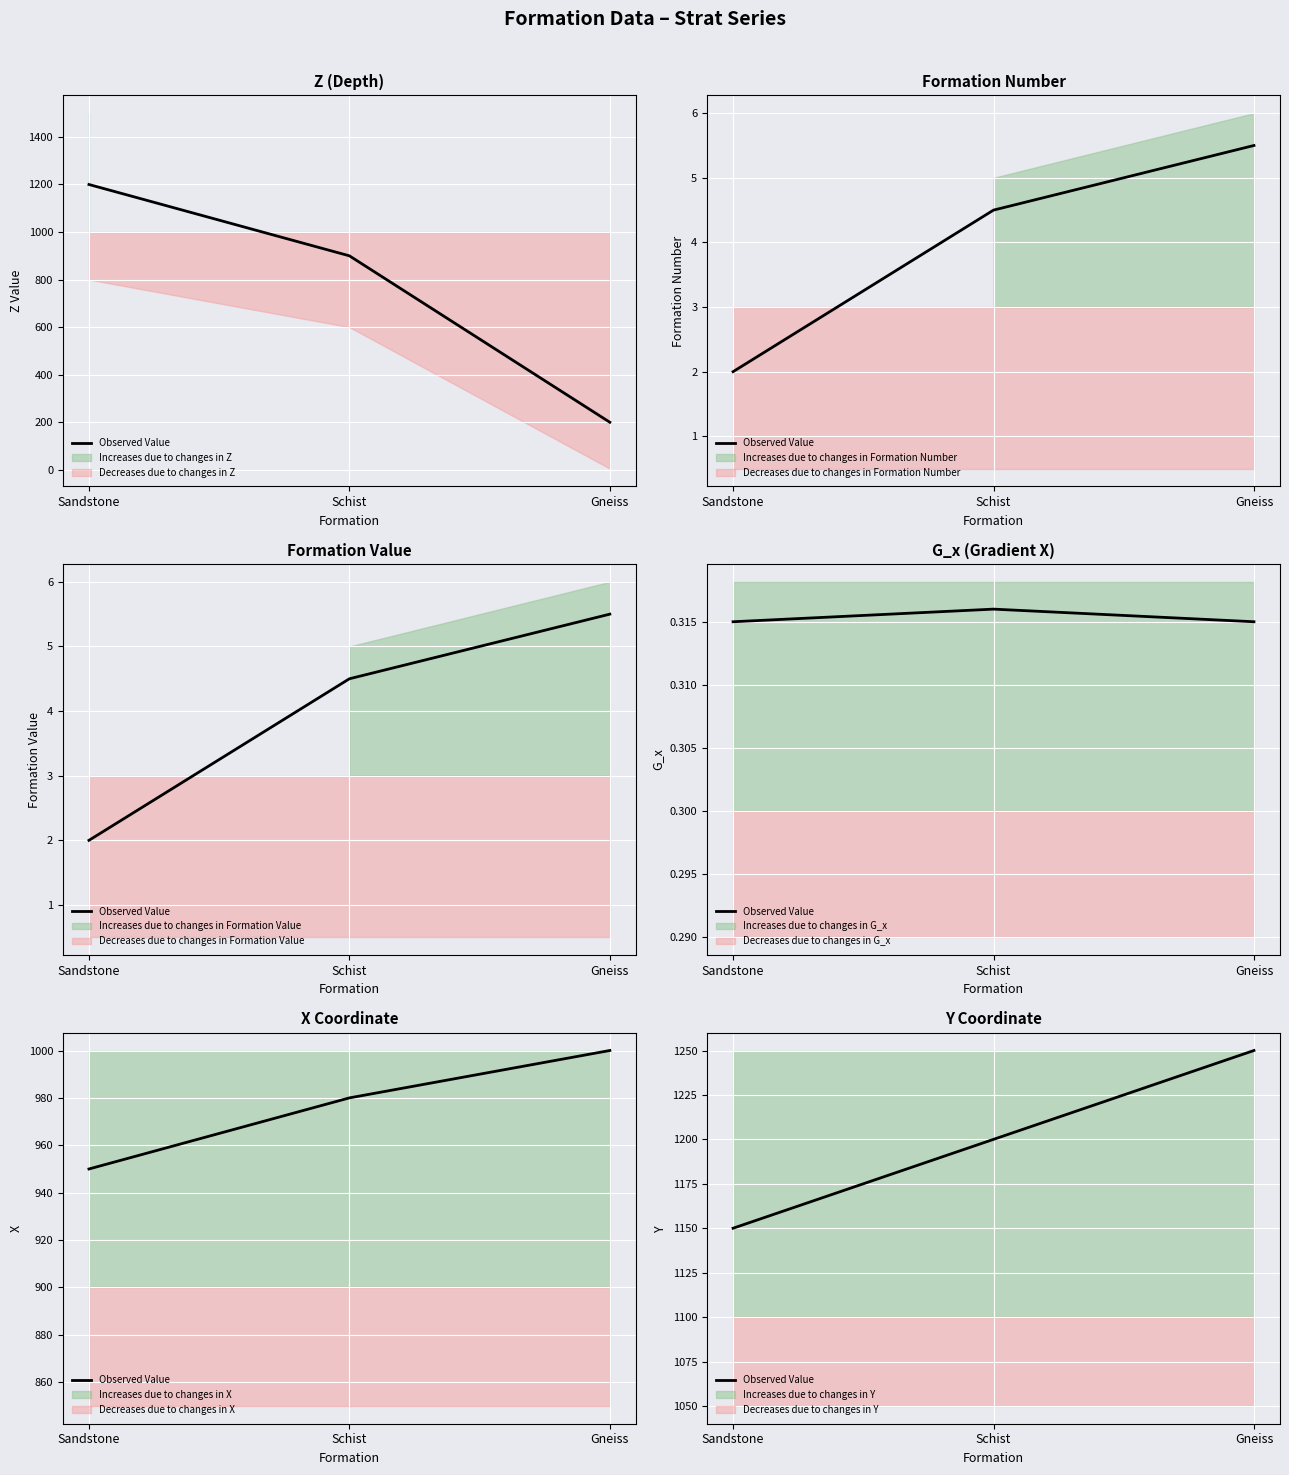

What is the difference between the maximum and minimum values?

100